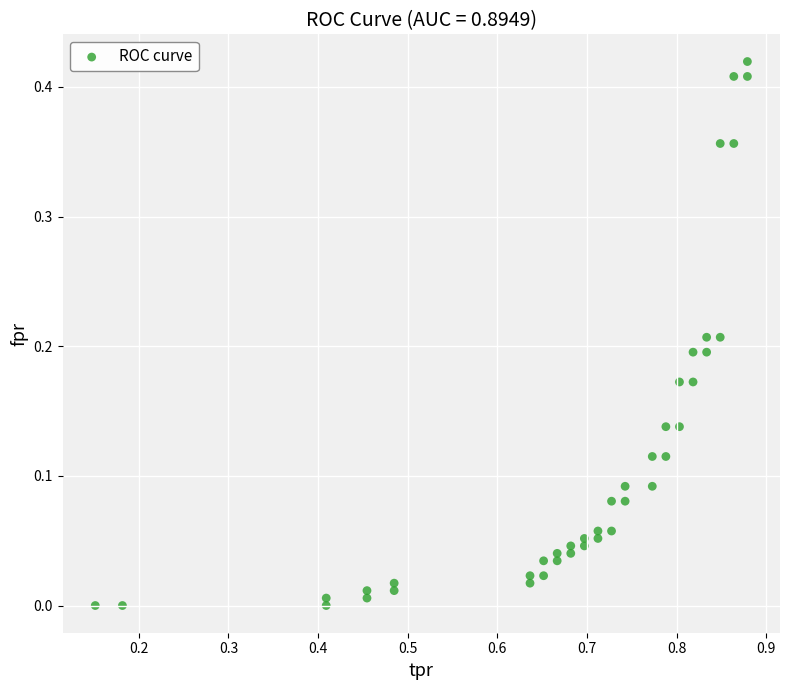

What is the range of X values (max minus min)?

0.7